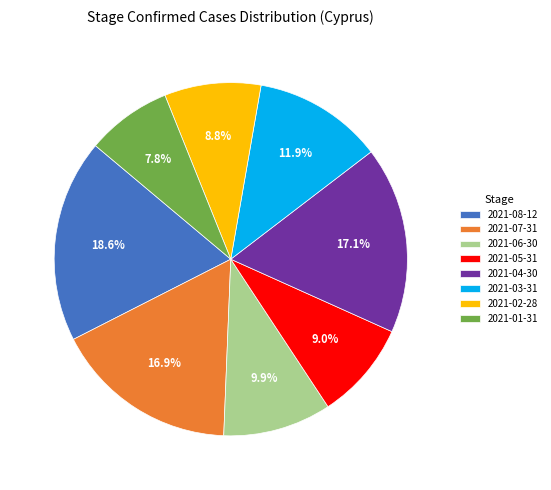

Combined, what portion of the pie is 2021-07-31 and 2021-02-28?

25.7%